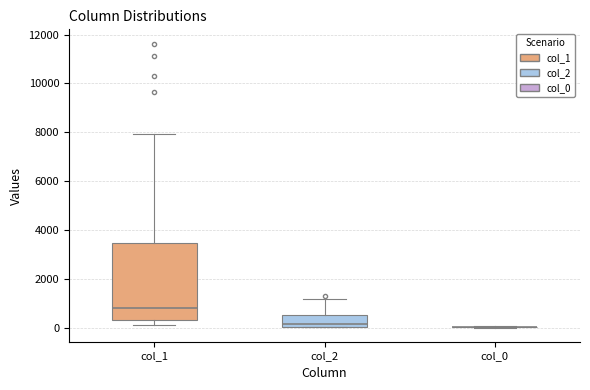

Where is the upper edge of the box for col_2 on the y-axis? The values are not printed on the chart, so give them approximately, as read against the axis.

600